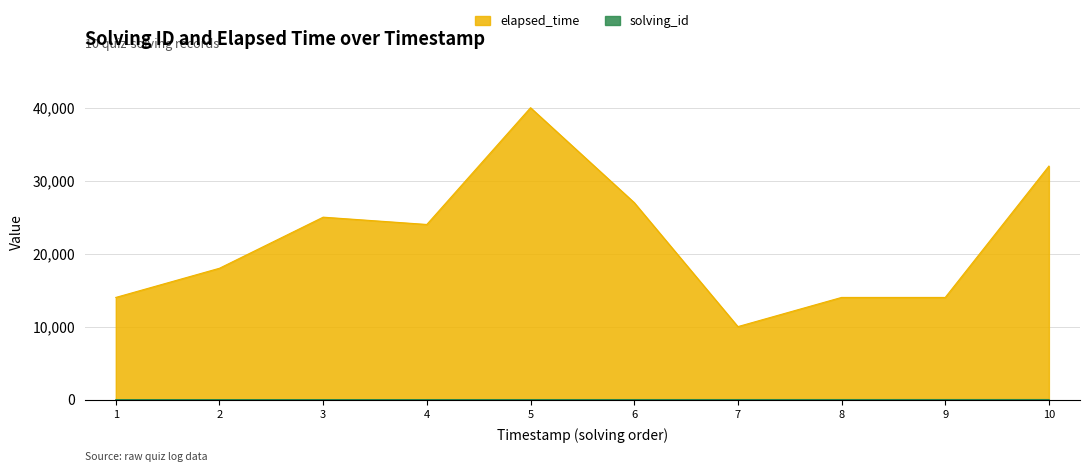

List the series in order of their overall mean, highest first.

elapsed_time, solving_id